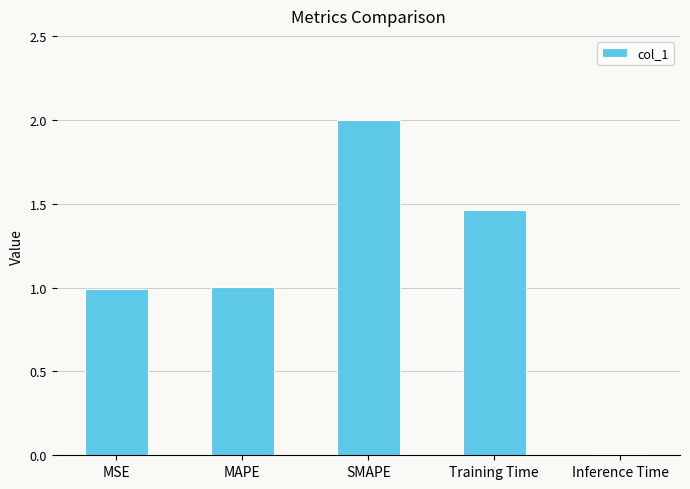

Is it true that the value at SMAPE is 1.2?

False